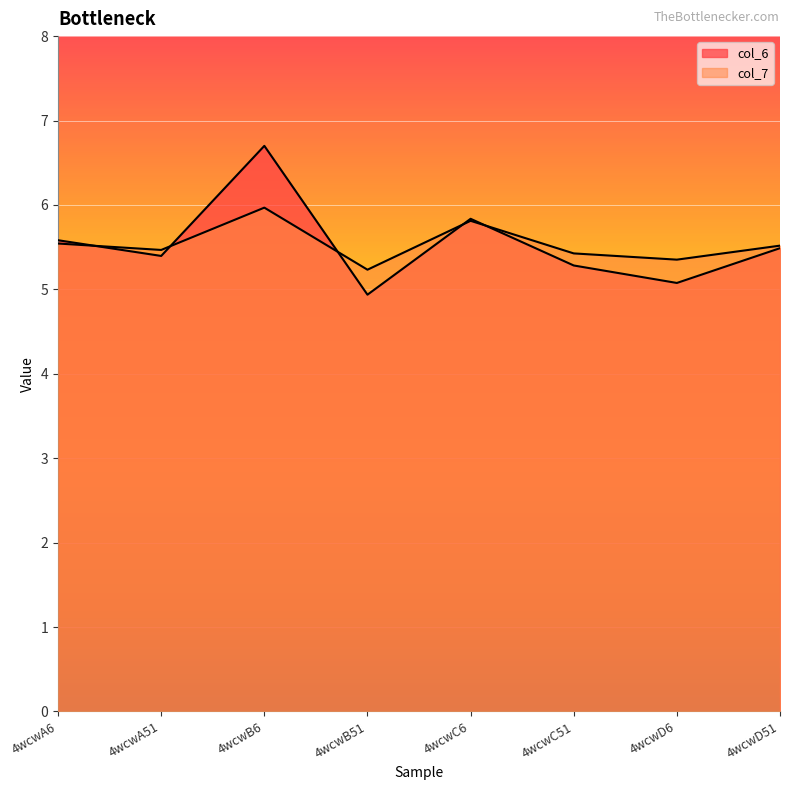

Which series has the largest total across all categories?

col_7